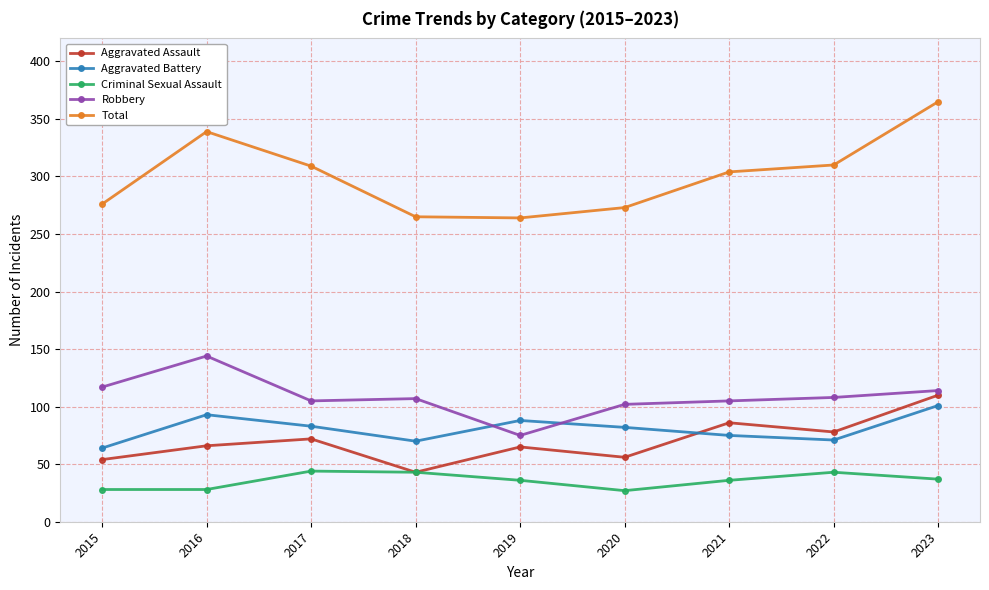

Where is the first local maximum for Aggravated Assault?

2017